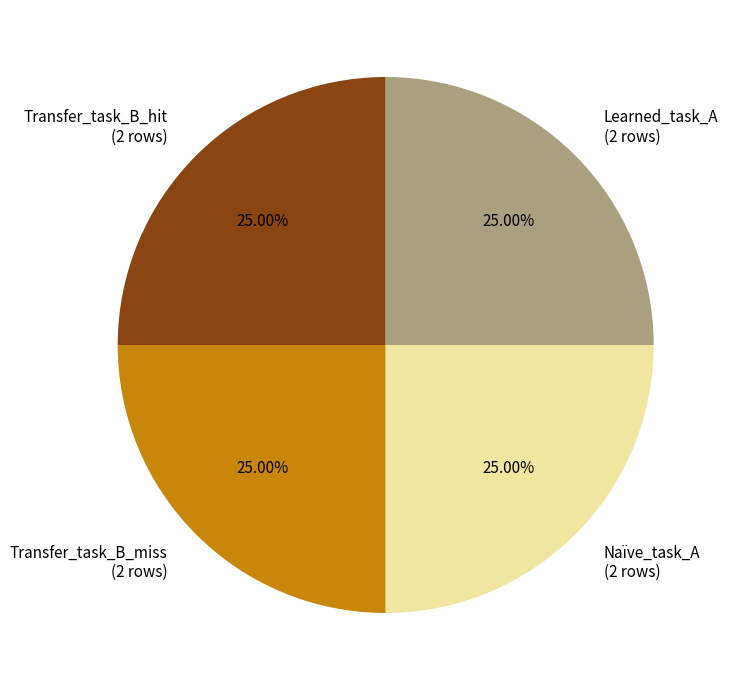

Count the number of slices in the pie.

4